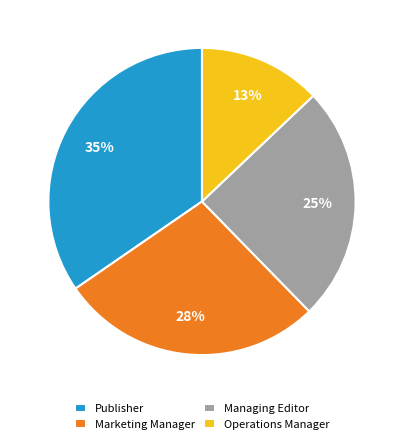

To the nearest percent, what is the average slice percentage?

25%